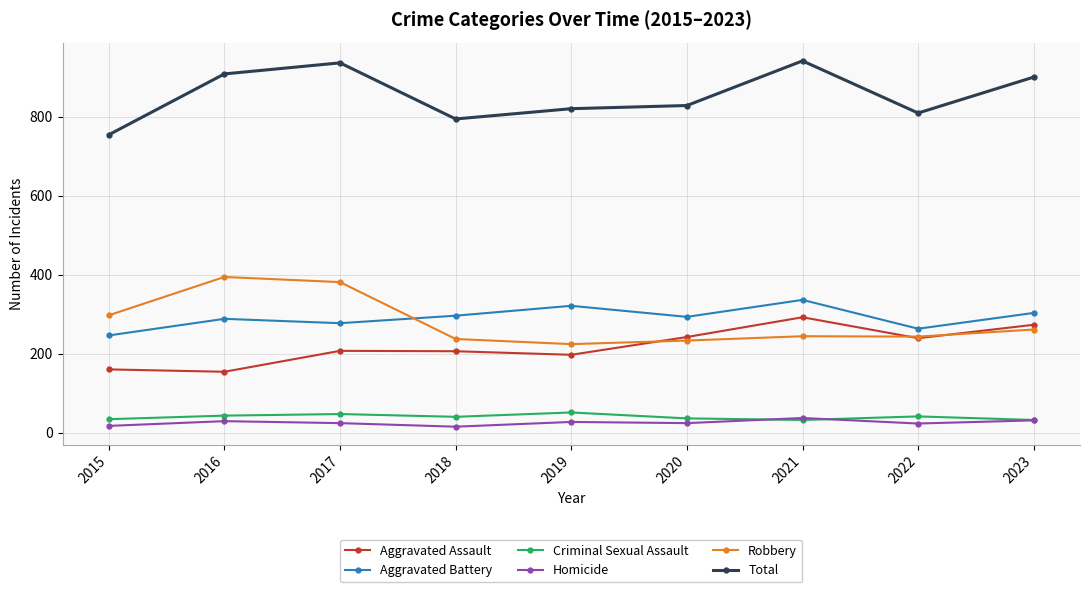

Where is the first local minimum for Total?

2018